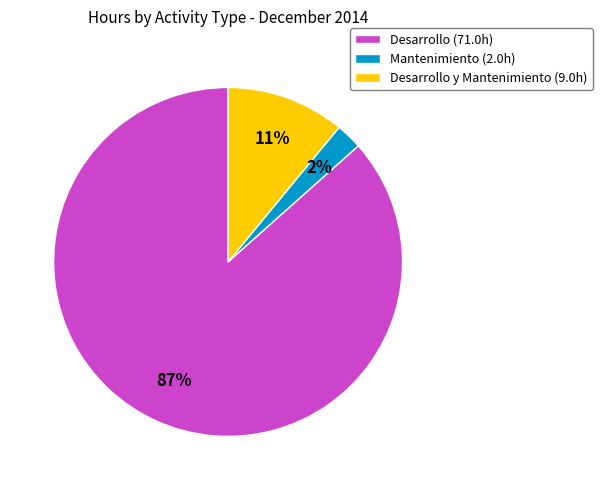

What percentage is the Desarrollo (71.0h) slice, to the nearest percent?

87%